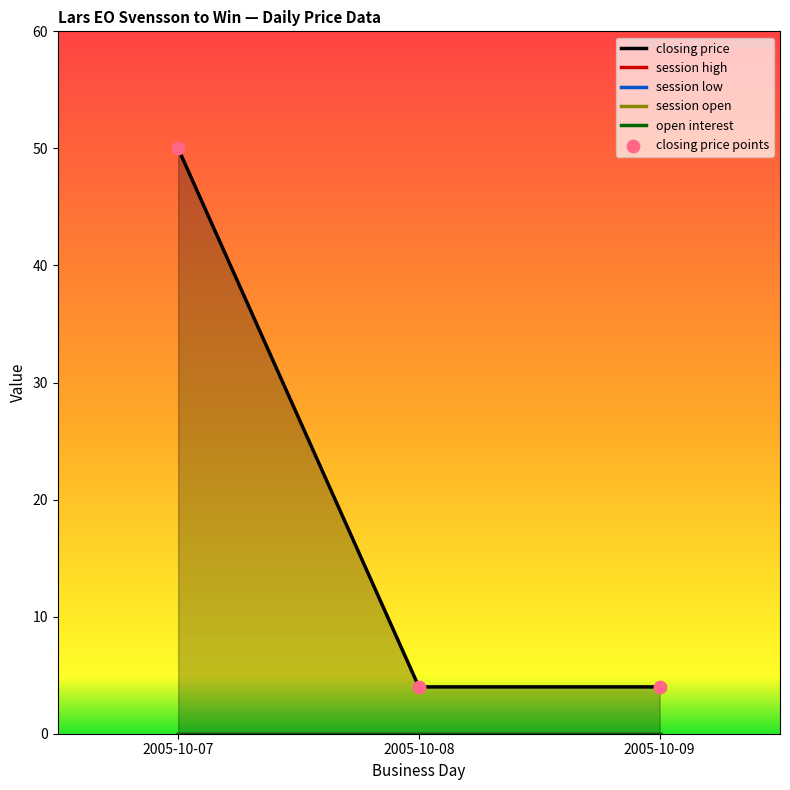

What is the total value across all series at 2005-10-07?

50